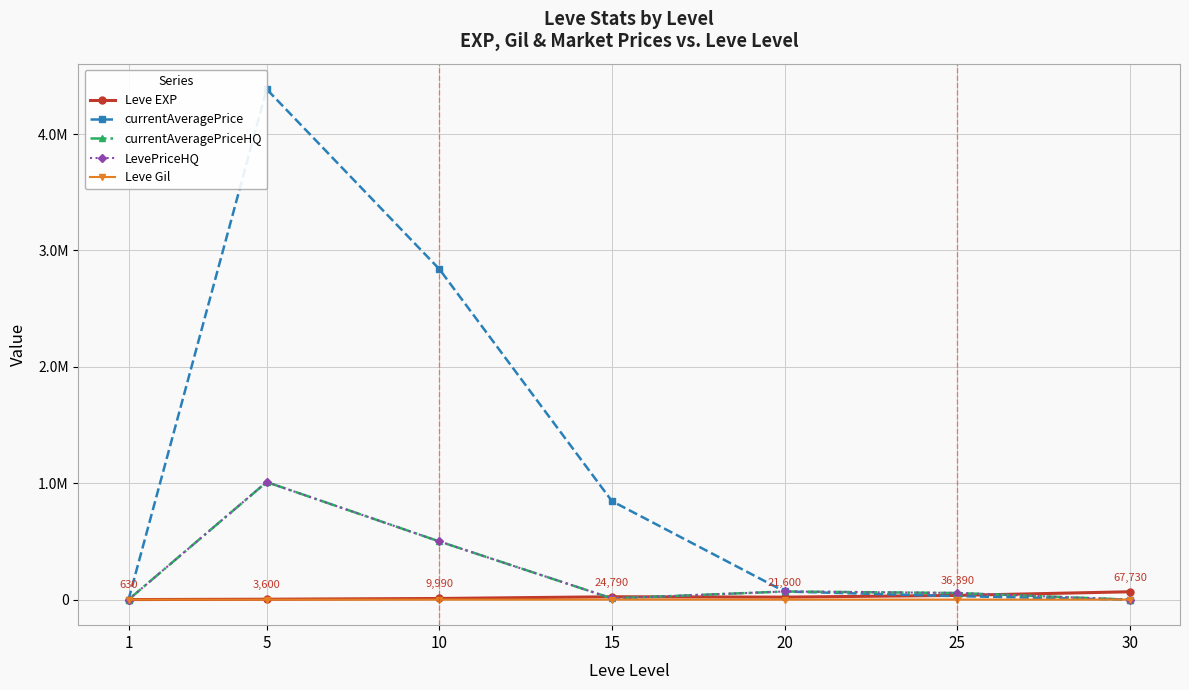

What is the difference between the maximum and minimum values in the Leve Gil series?

416.0